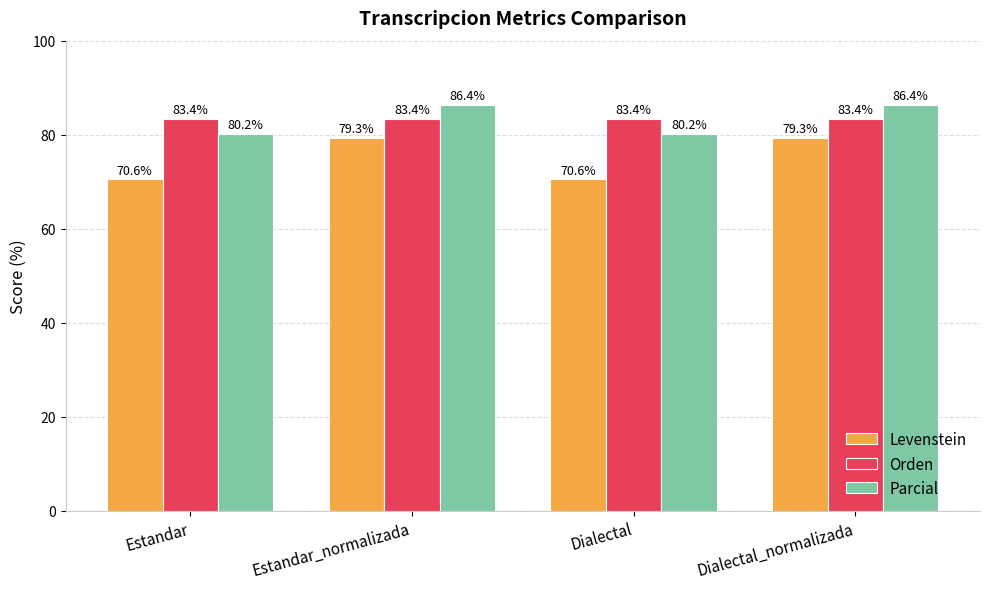

What is the difference between the Levenstein values at Dialectal and Dialectal_normalizada?

8.8